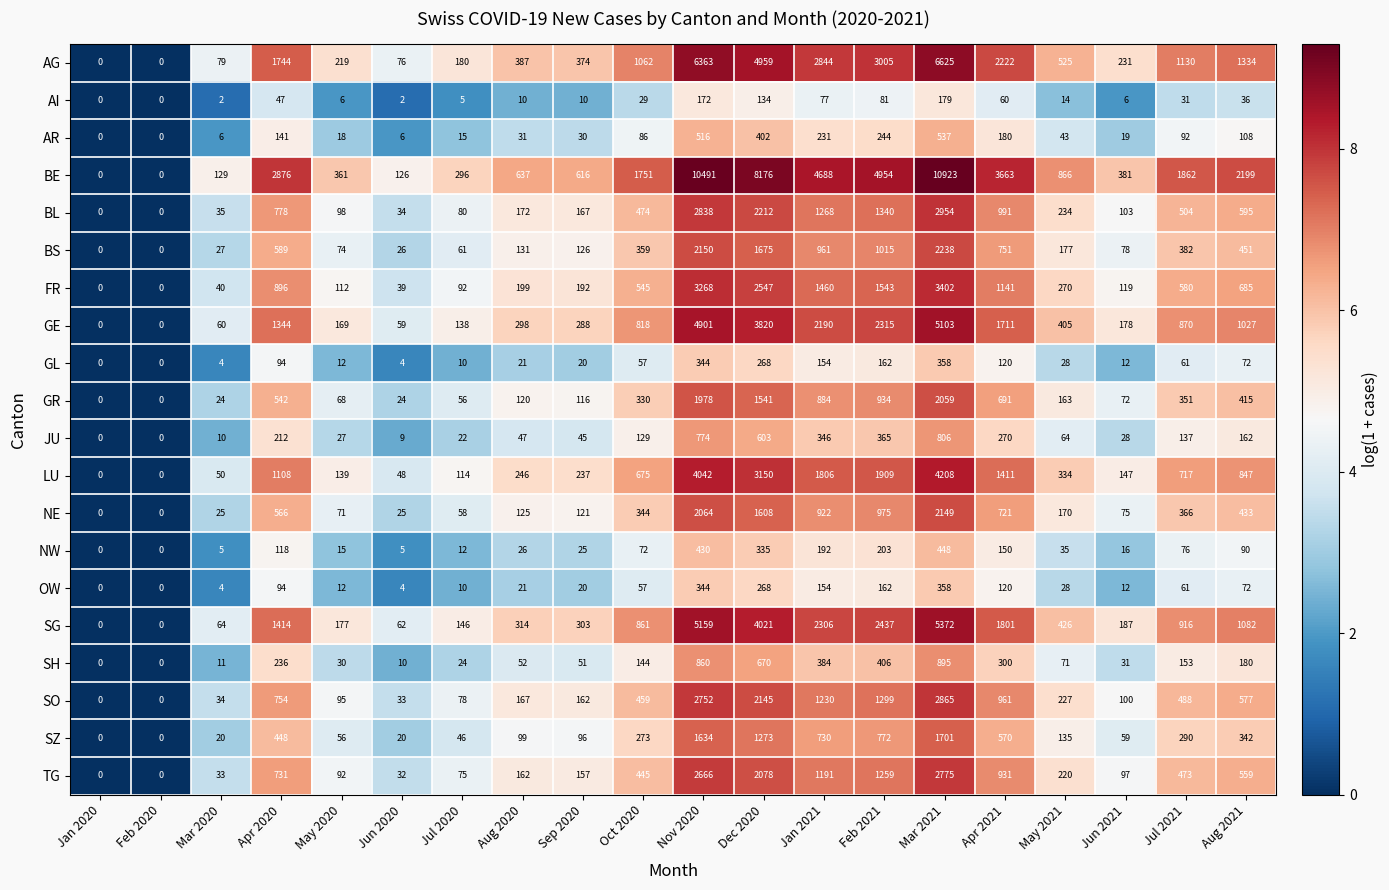

What is the difference between the maximum and second lowest values in the NE series?

2149